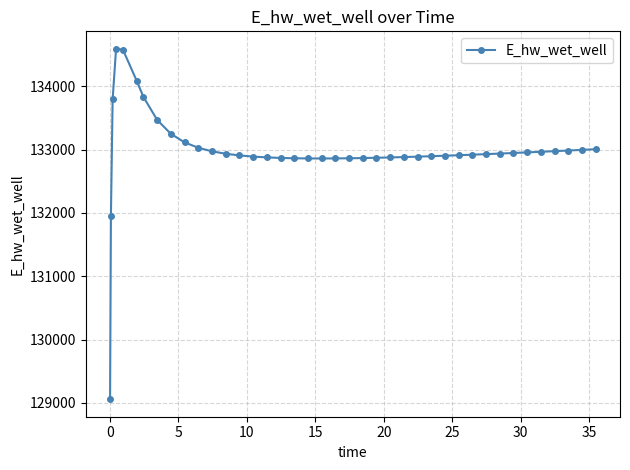

What is the smallest value displayed?

129057.4